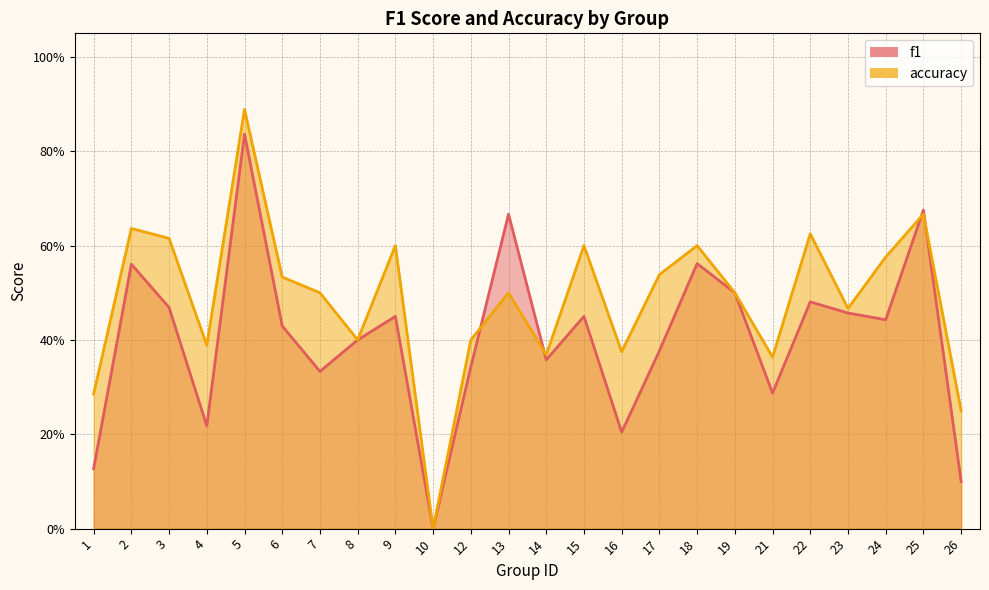

What is the spread (max minus min) of values at 12?

0.1